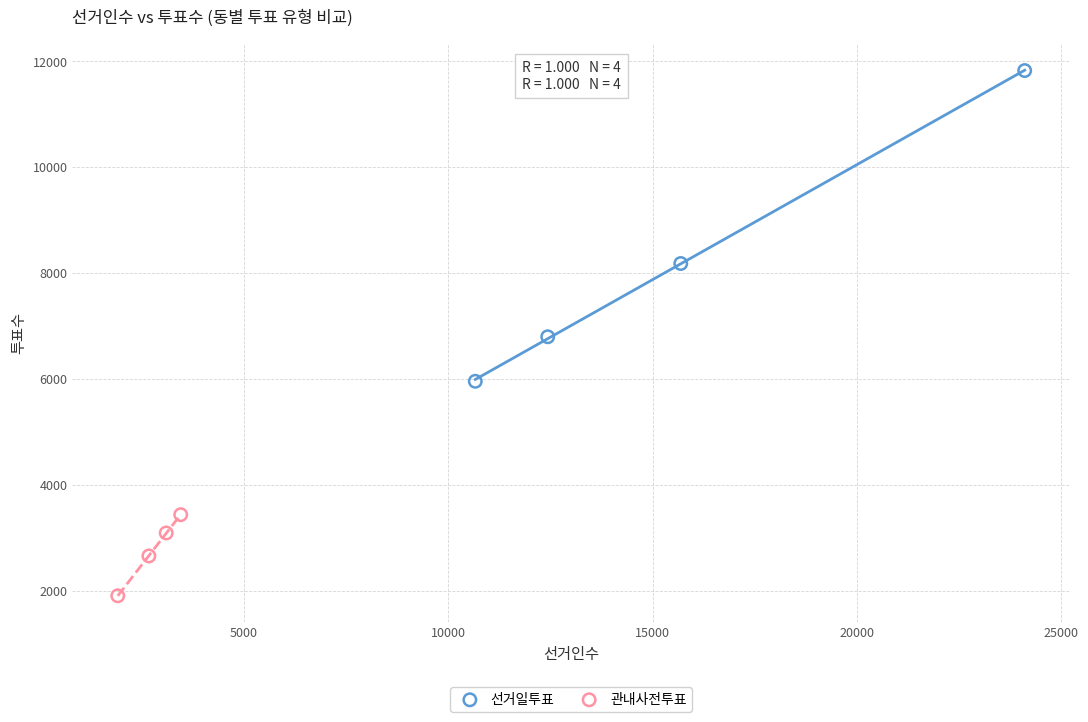

Which series contains the lowest Y value?

관내사전투표